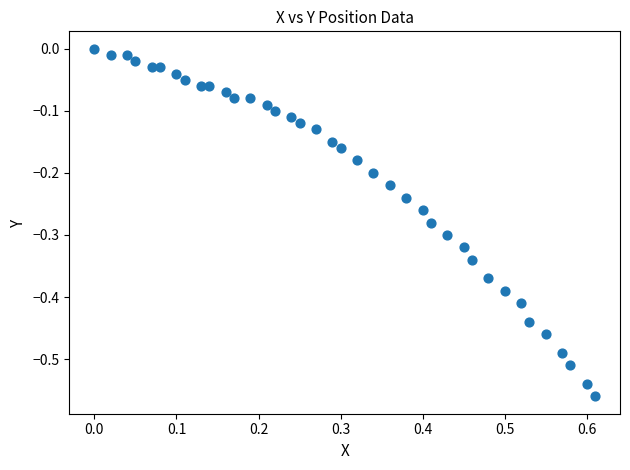

What is the range of X values (max minus min)?

0.6